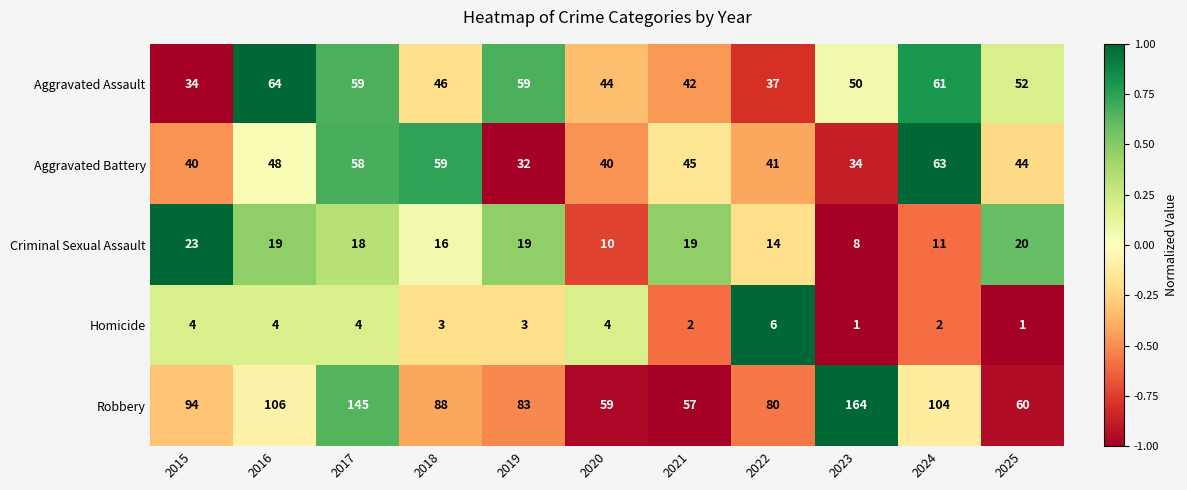

What is the total value across all series at 2016?

241